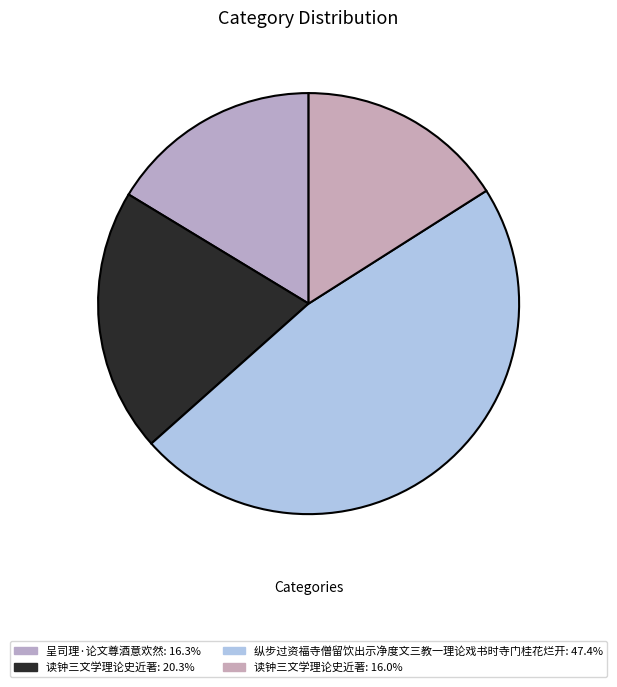

How many segments does this pie chart have?

4